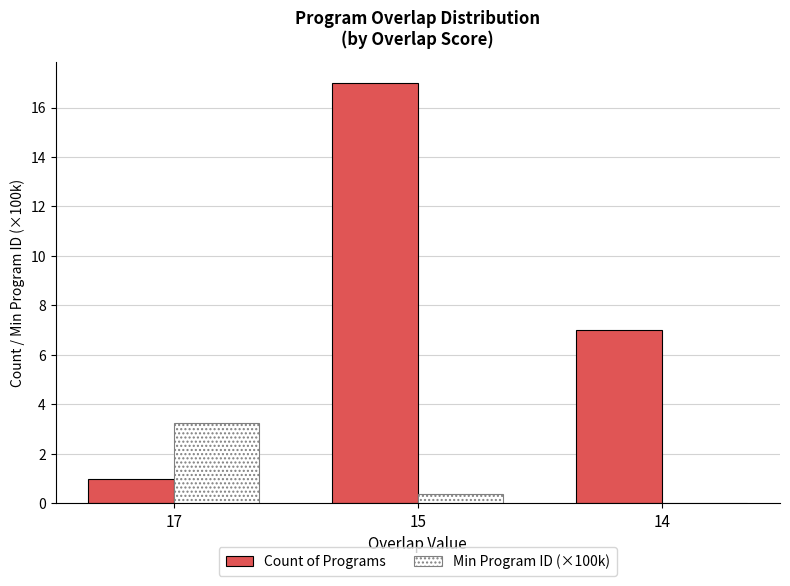

What is the approximate value of Min Program ID (×100k) at 15?

0.4